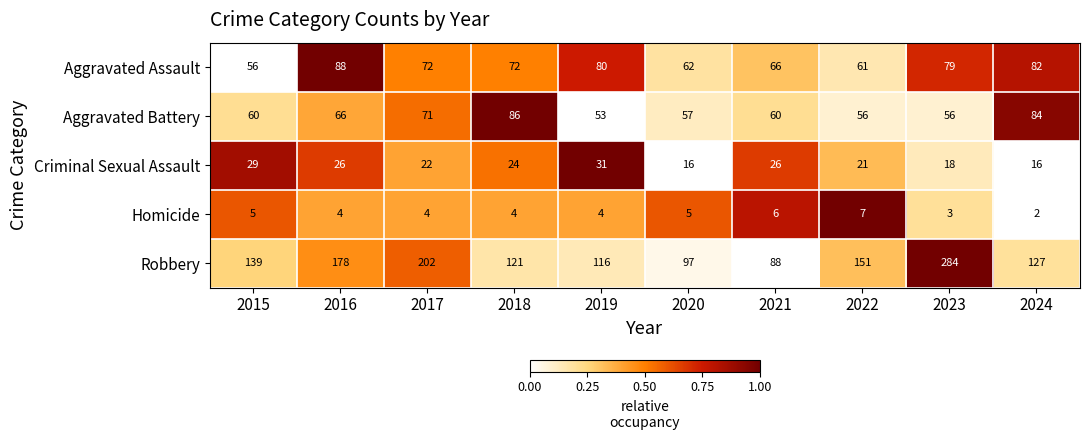

Which series has the largest range (max minus min)?

Robbery